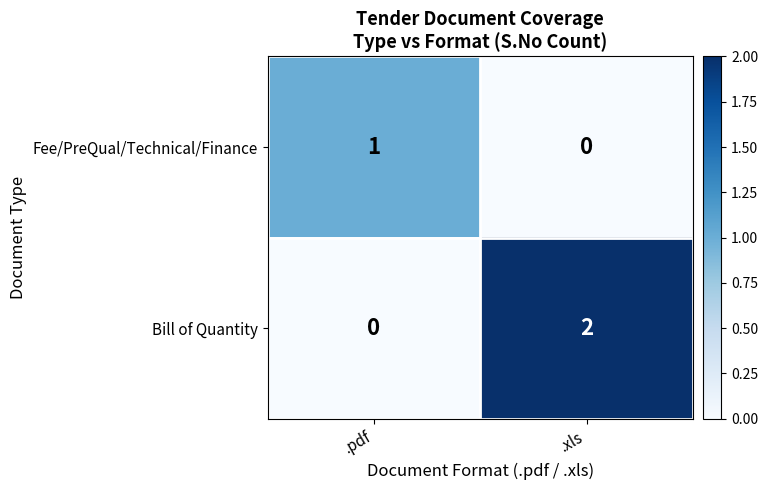

At which label is Bill of Quantity closest to 1?

.pdf